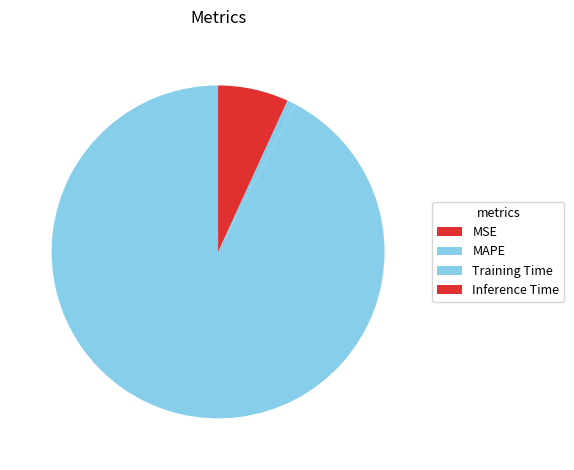

Count the number of slices in the pie.

5